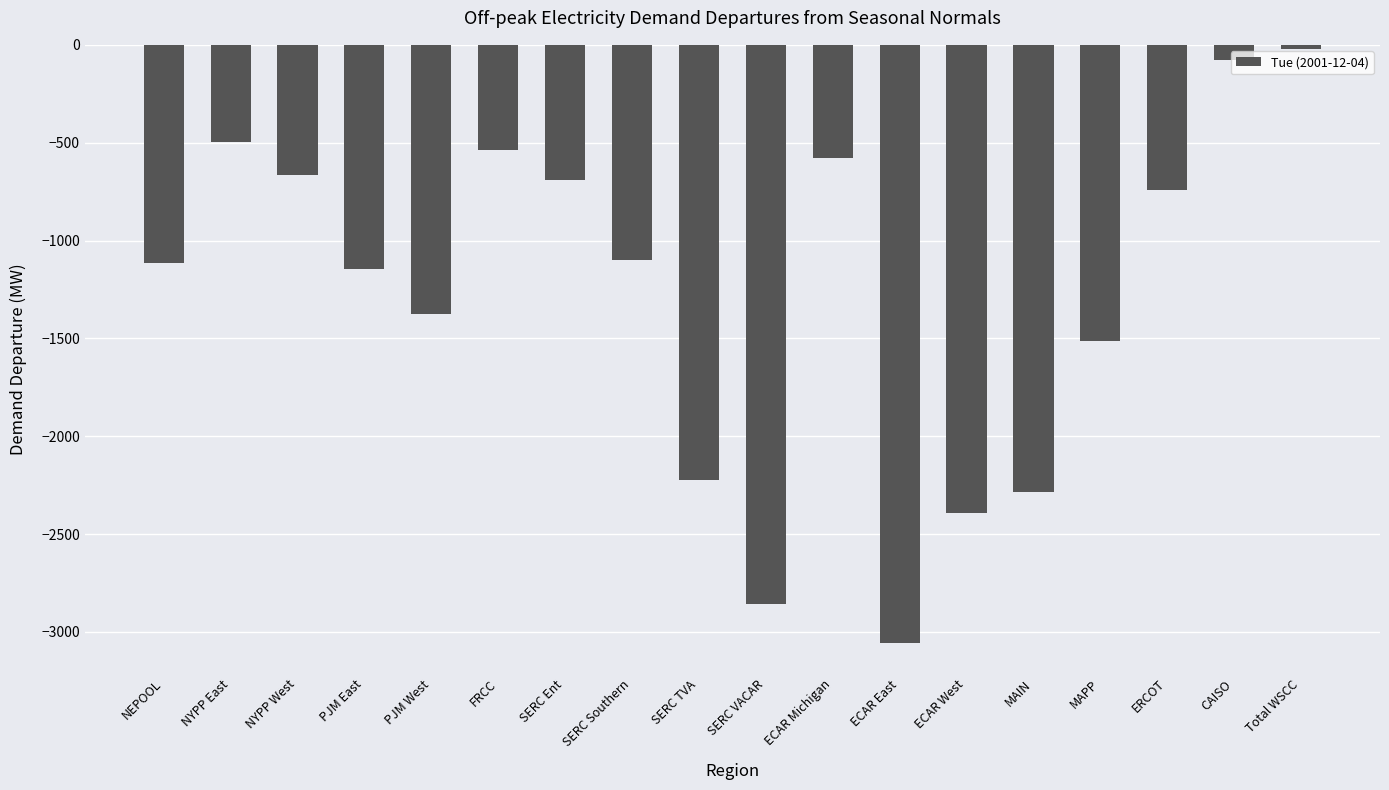

Reading right to left, transcribe all the data shown in this chart.

-19.8	-78.8	-743.9	-1516.0	-2285.4	-2394.1	-3058.8	-580.0	-2855.9	-2223.6	-1098.3	-692.6	-538.2	-1377.5	-1144.2	-665.0	-494.8	-1113.0